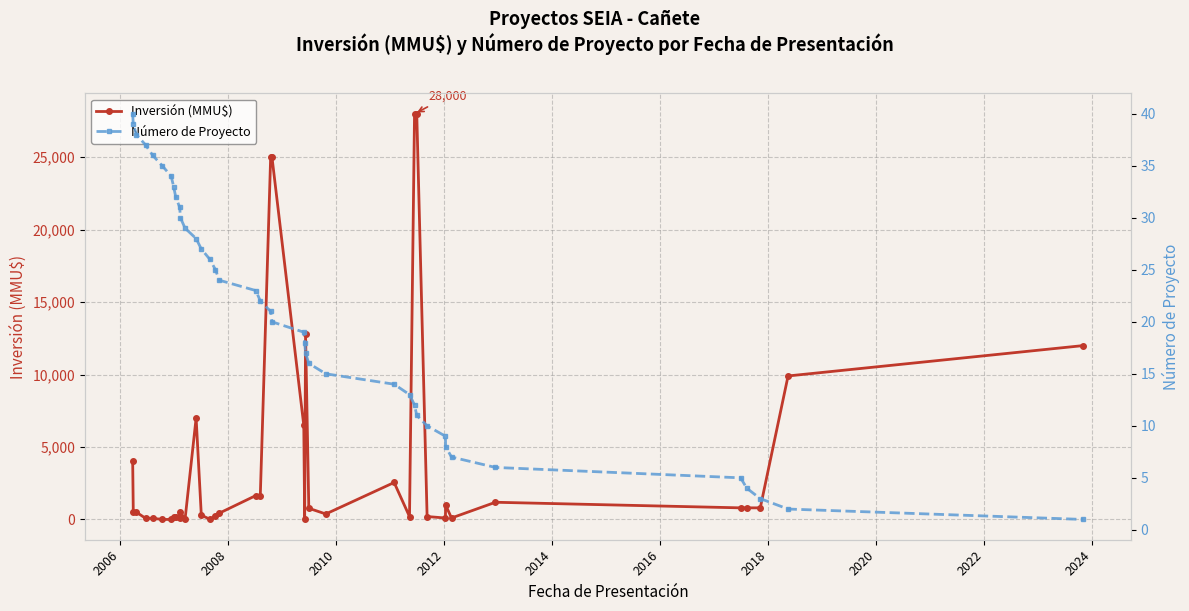

True or false: Inversión (MMU$) has more than 1 points higher than both neighbors.

True